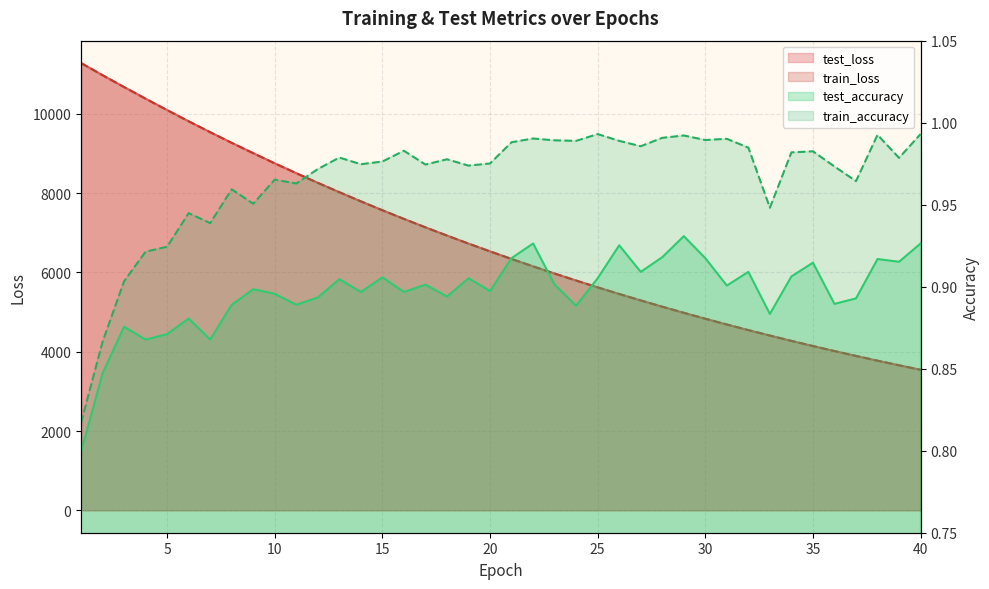

Which category has the lowest value in the test_accuracy series?

1